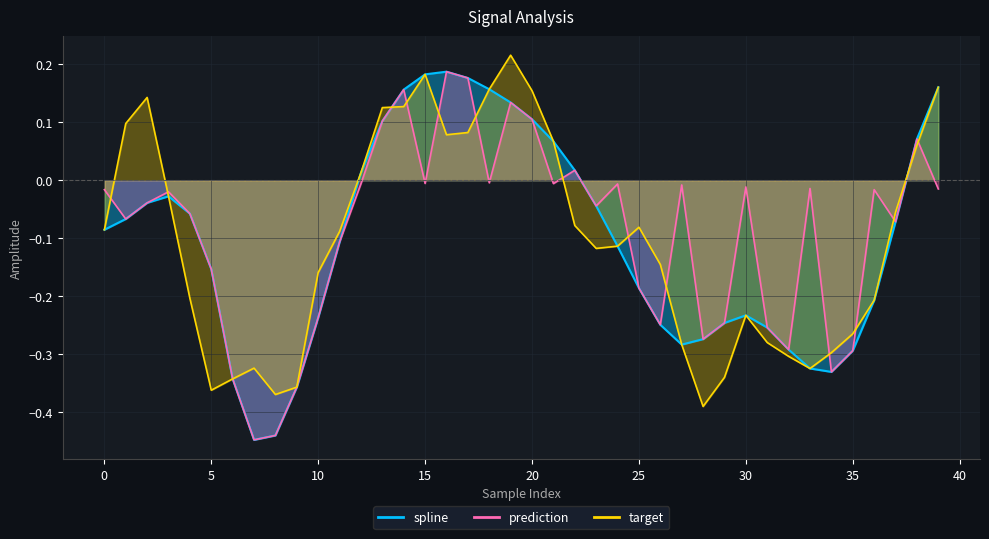

How many lines are shown in the chart?

3